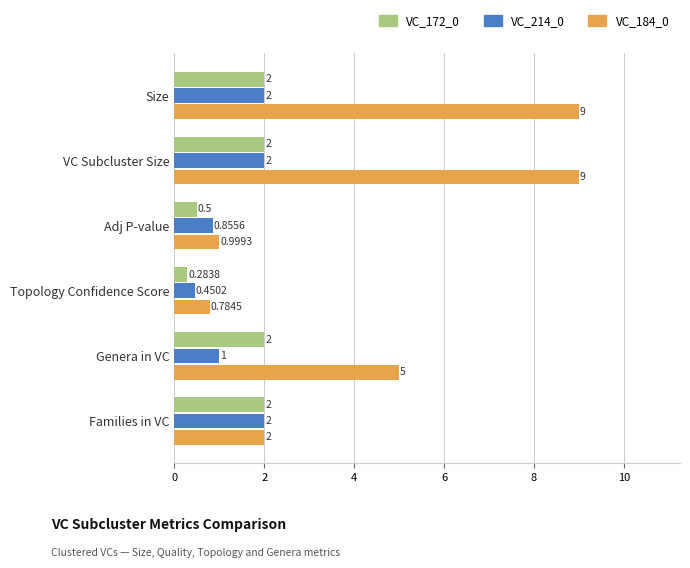

Which series changed the most between VC Subcluster Size and Families in VC?

VC_184_0